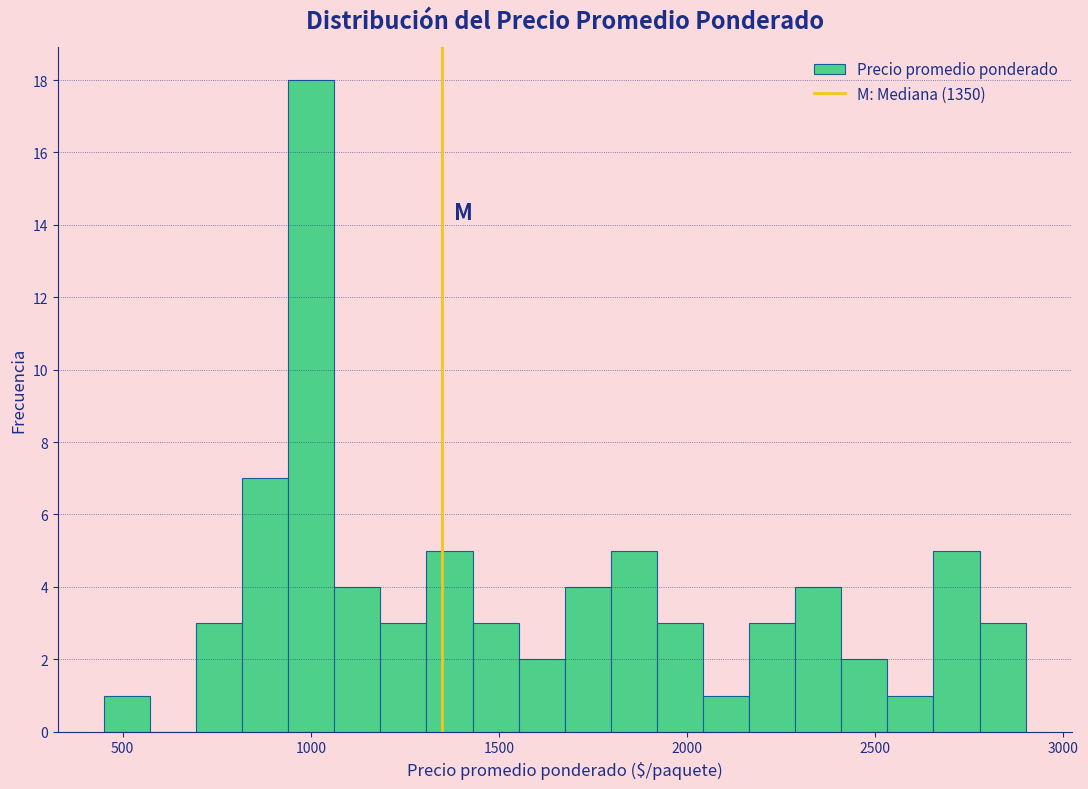

Read against the x-axis, roughly where is the centre of the tallest bar?

1000